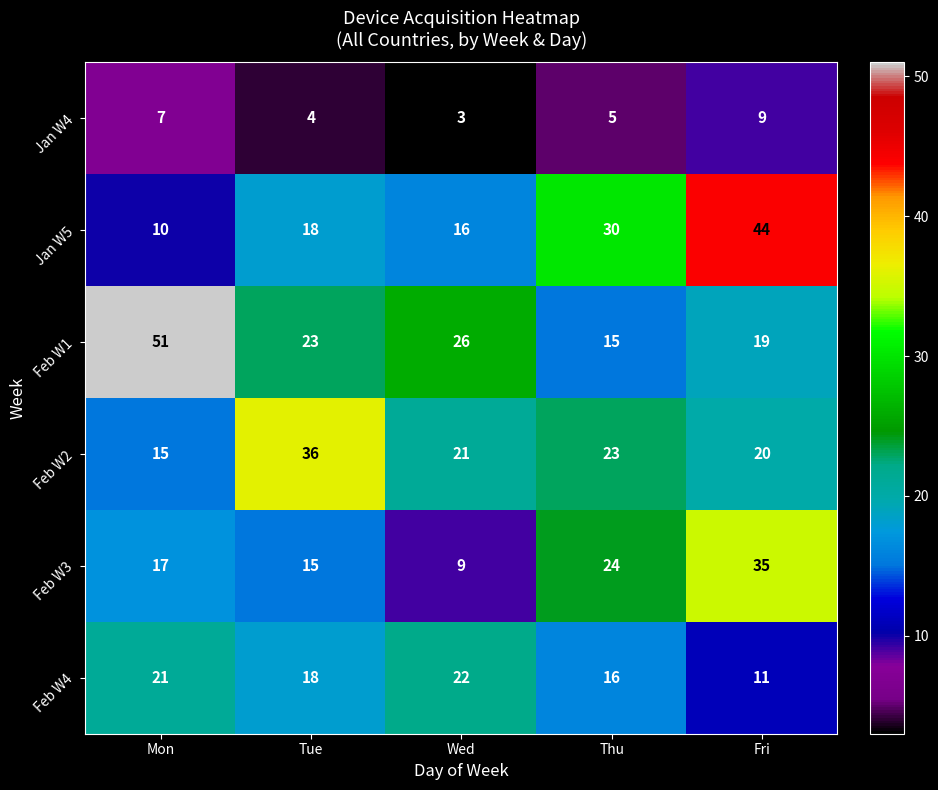

Read the Jan W4 value at Fri.

9